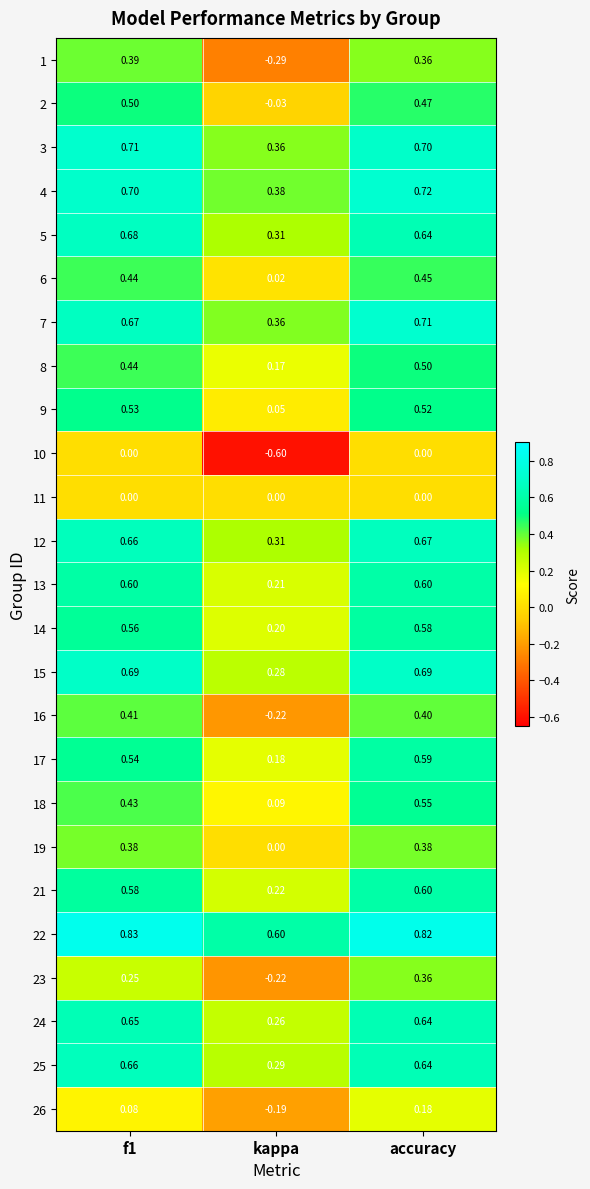

Which label corresponds to the smallest value in the chart?

kappa